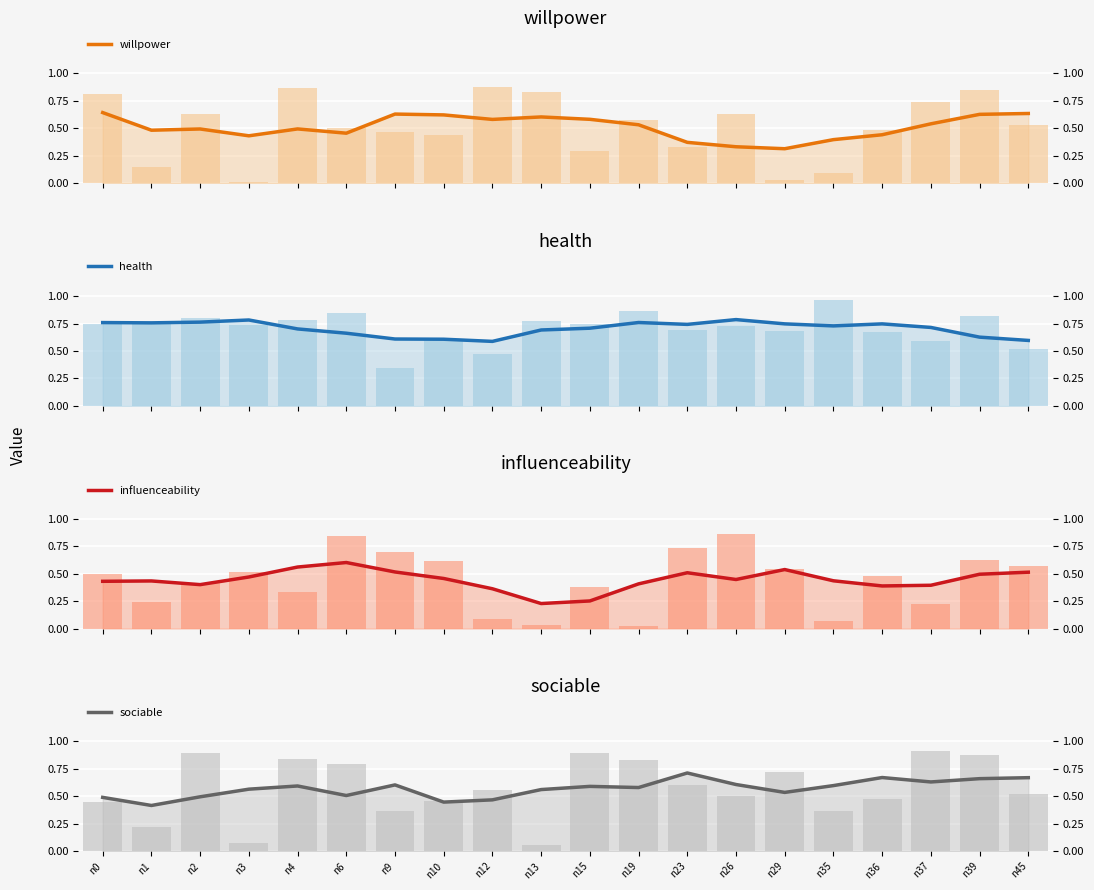

What are all the series names shown in the legend?

willpower, health, influenceability, sociable